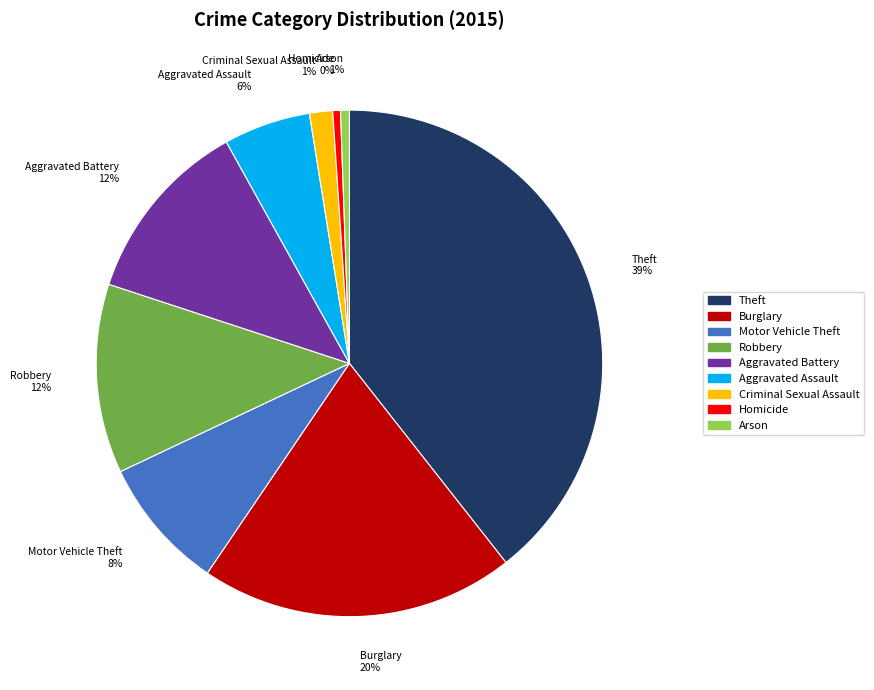

Which slice is the largest?

Theft